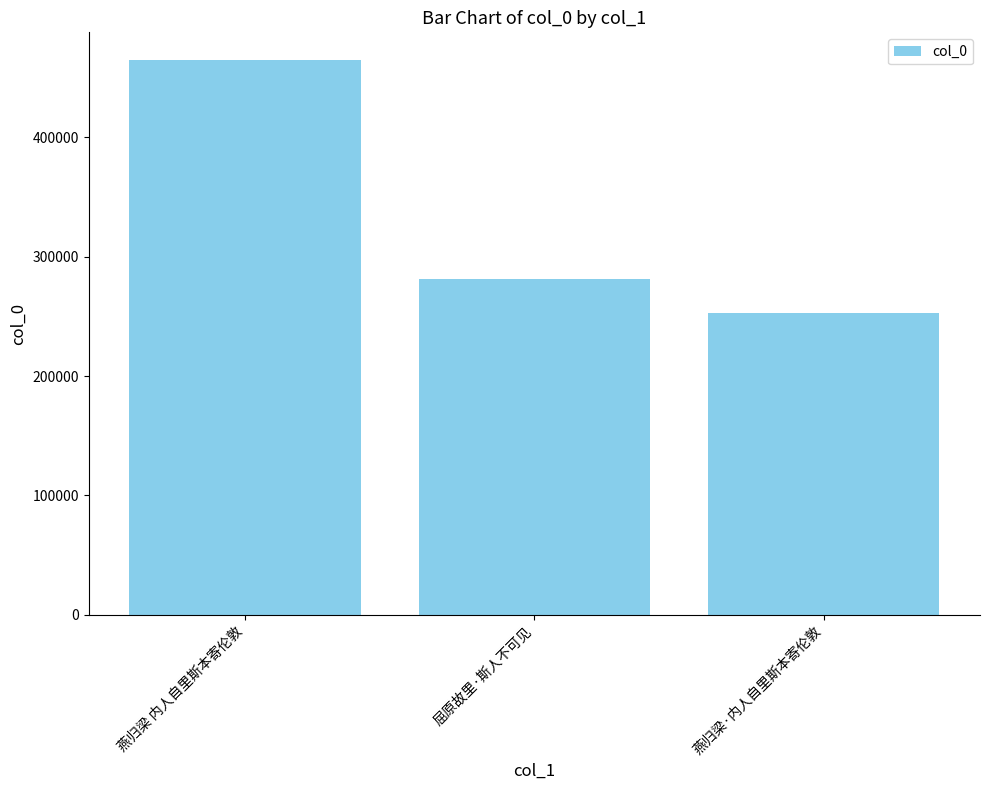

Are the bars grouped side by side (vs. stacked)?

No